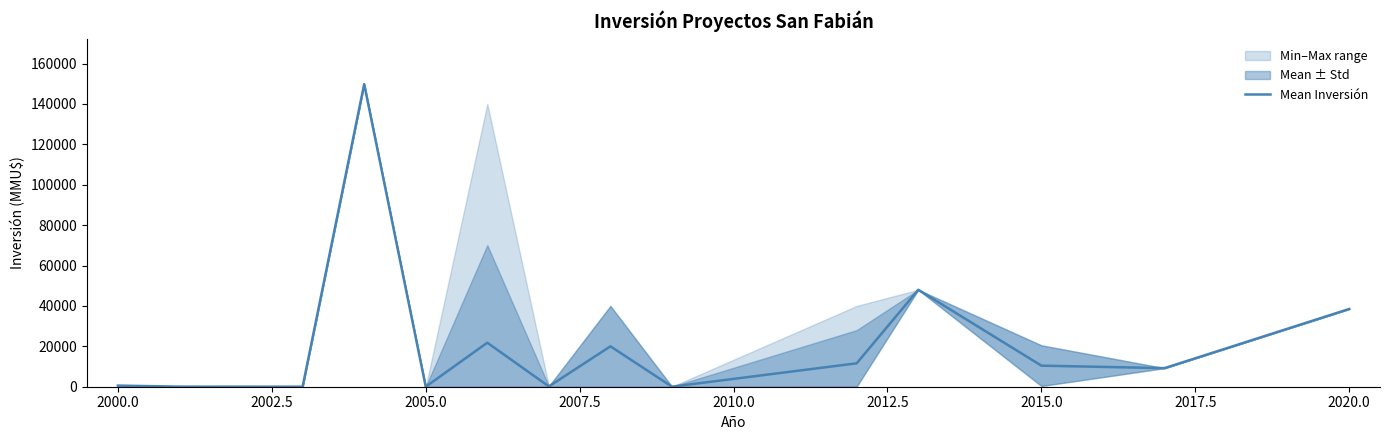

What is the maximum value for Mean Inversión?

149800.0